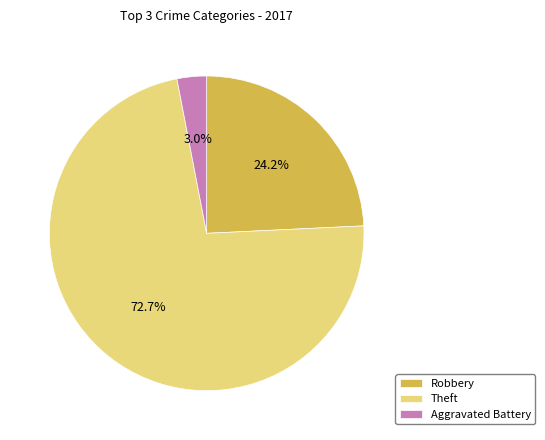

Count the number of slices in the pie.

3